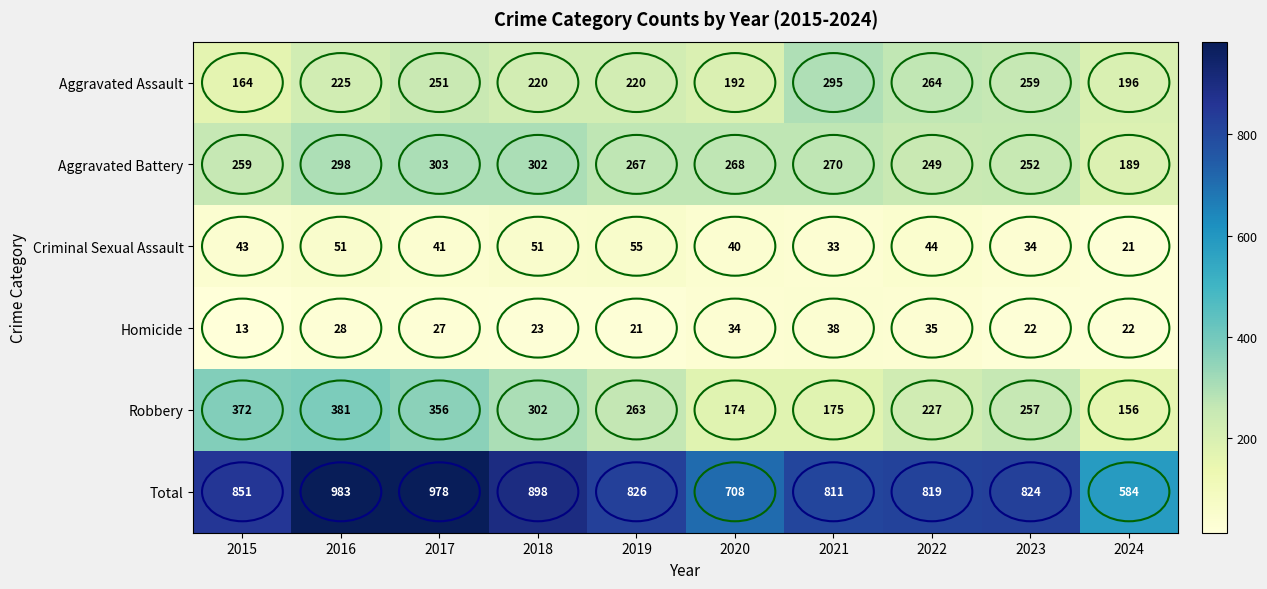

What is the average value of the Homicide series?

26